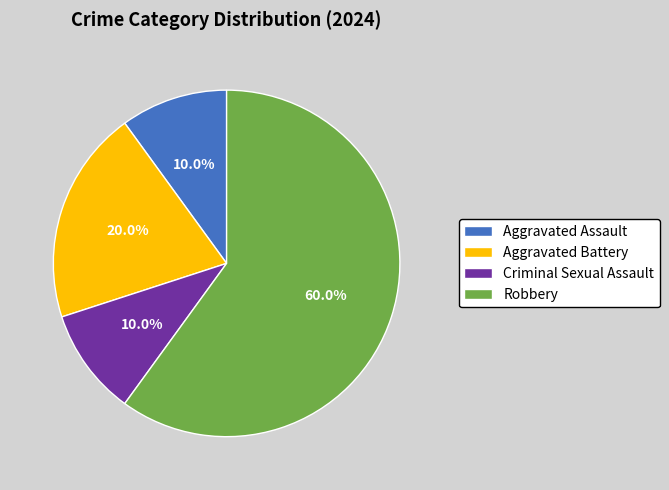

What is the ratio of the value at Aggravated Battery to the value at Criminal Sexual Assault?

2.0